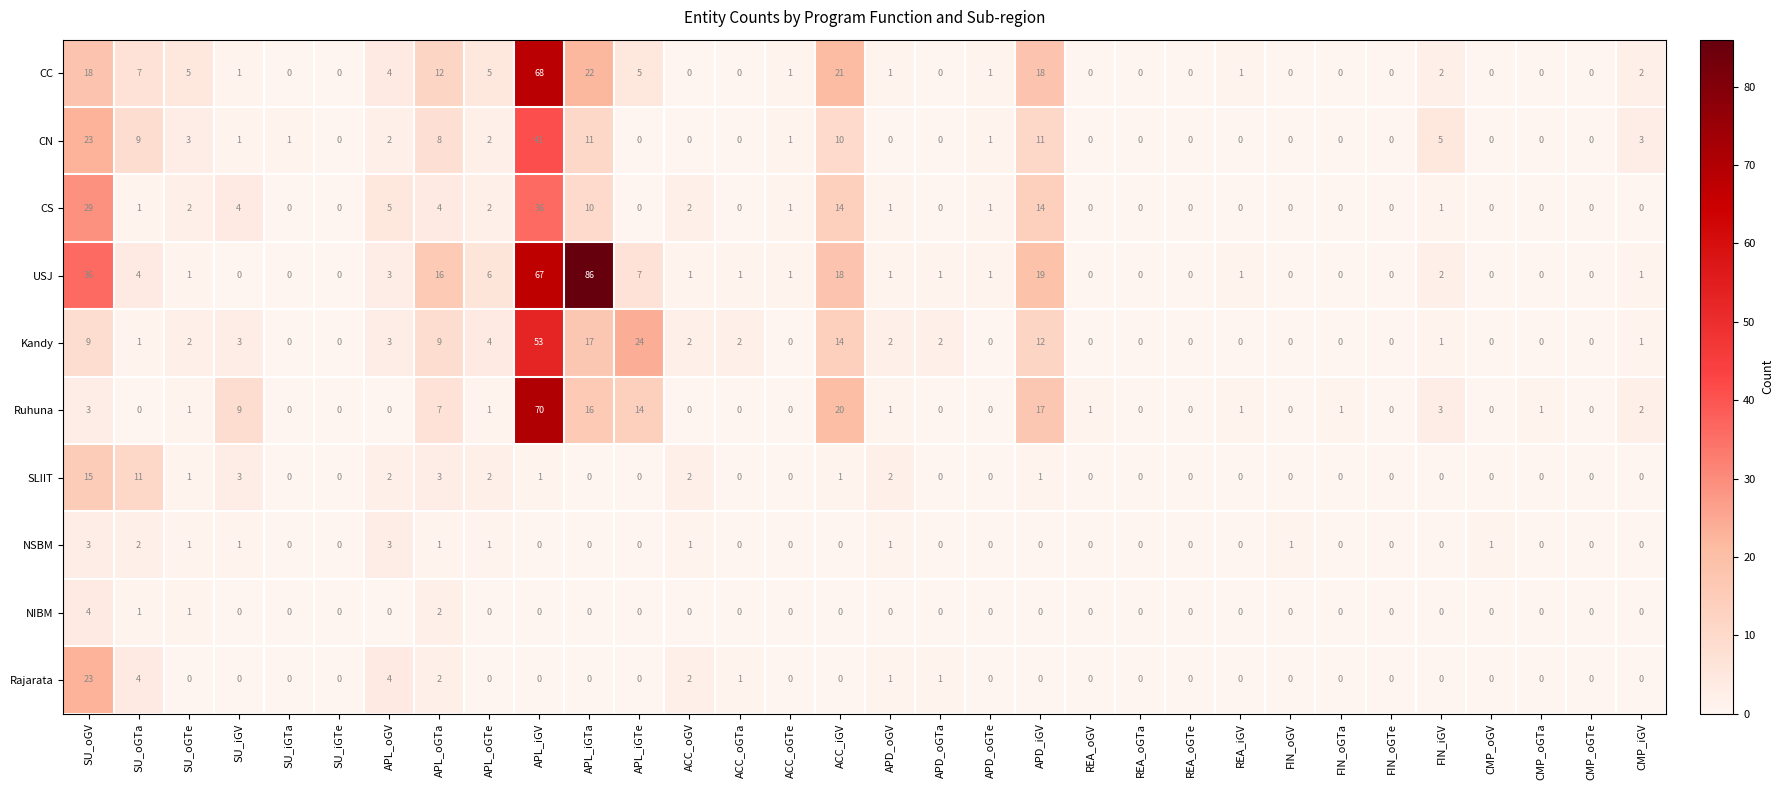

Is it true that CS equals -15 at CMP_oGTe?

False